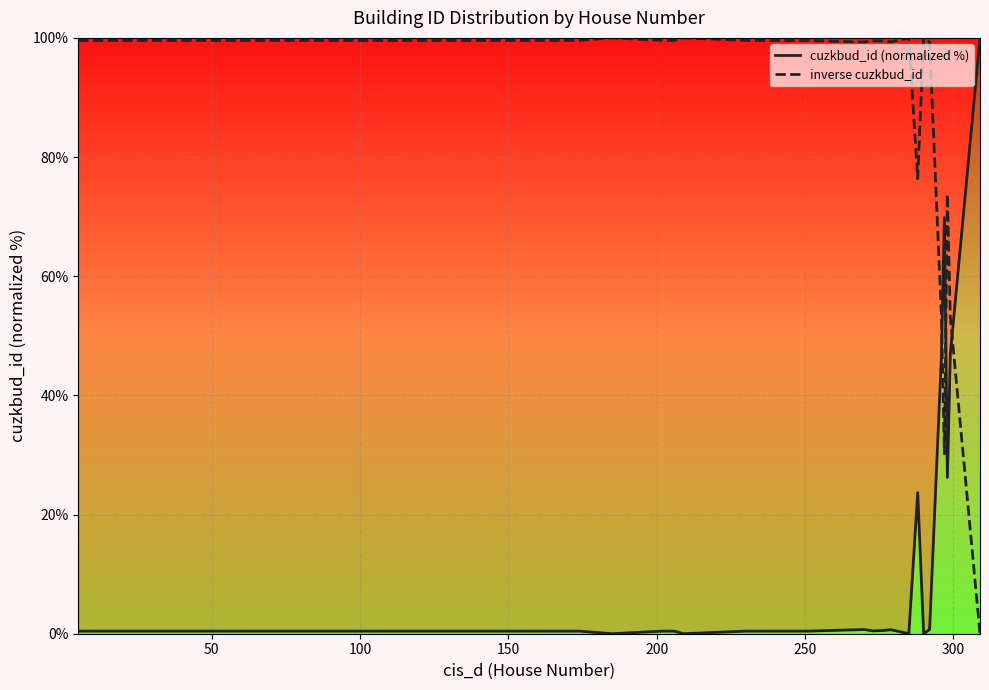

What is the maximum value shown in the chart?

100.0